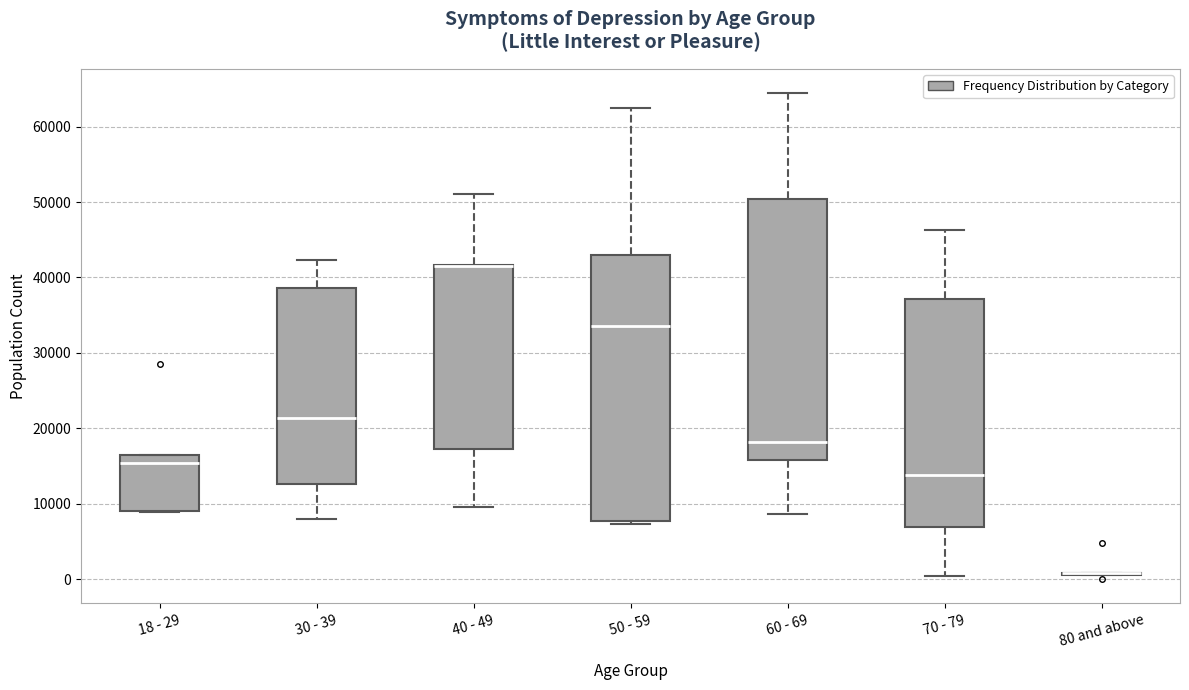

Where does the lower whisker of the box for 40 - 49 end on the y-axis? The values are not printed on the chart, so give them approximately, as read against the axis.

10000